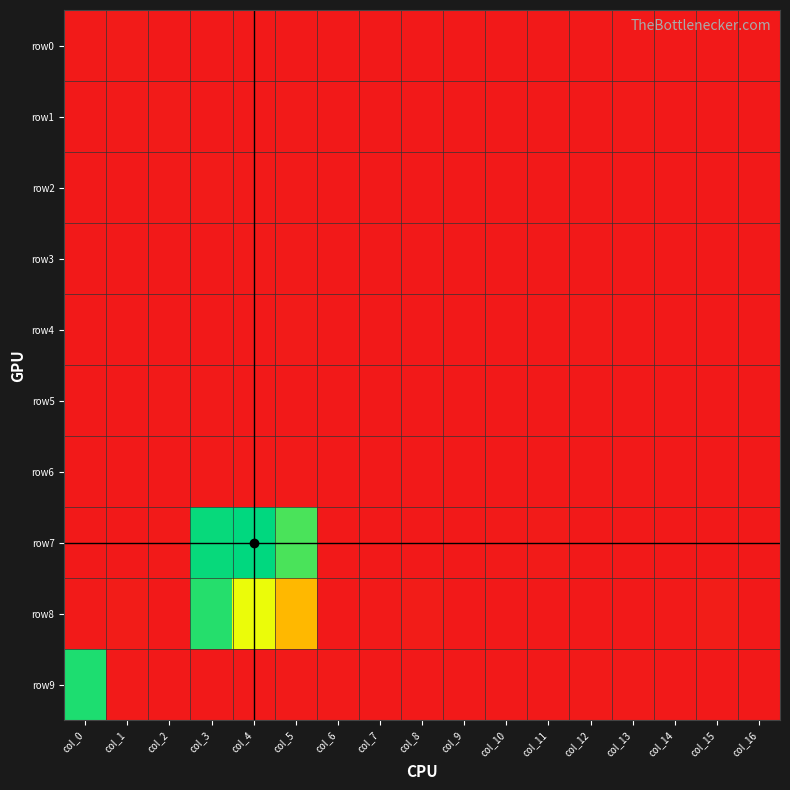

Between col_1 and col_3, which is larger?

col_1